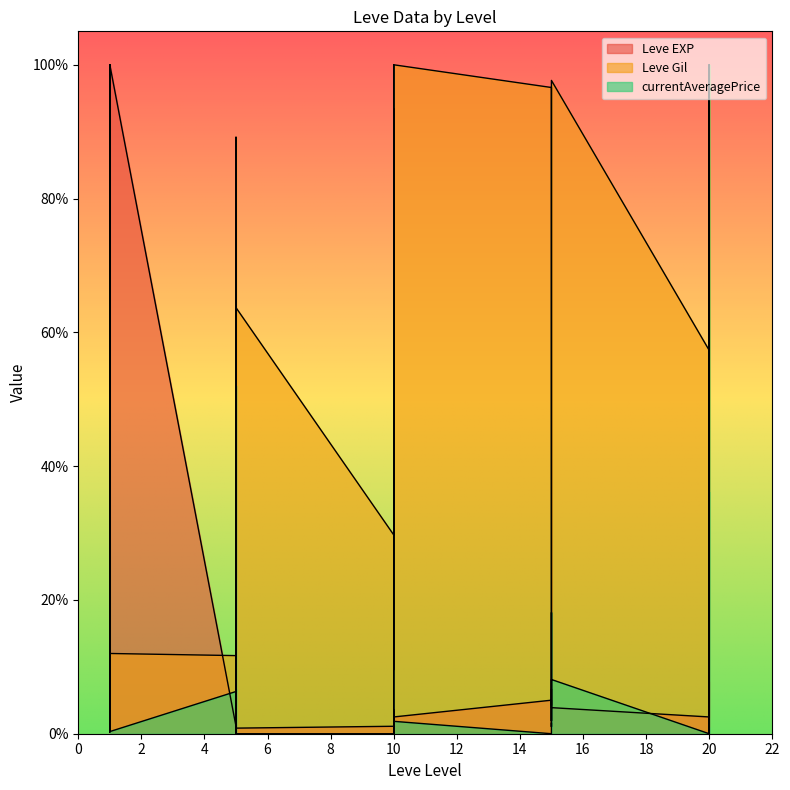

Where is the first local minimum for currentAveragePrice?

1